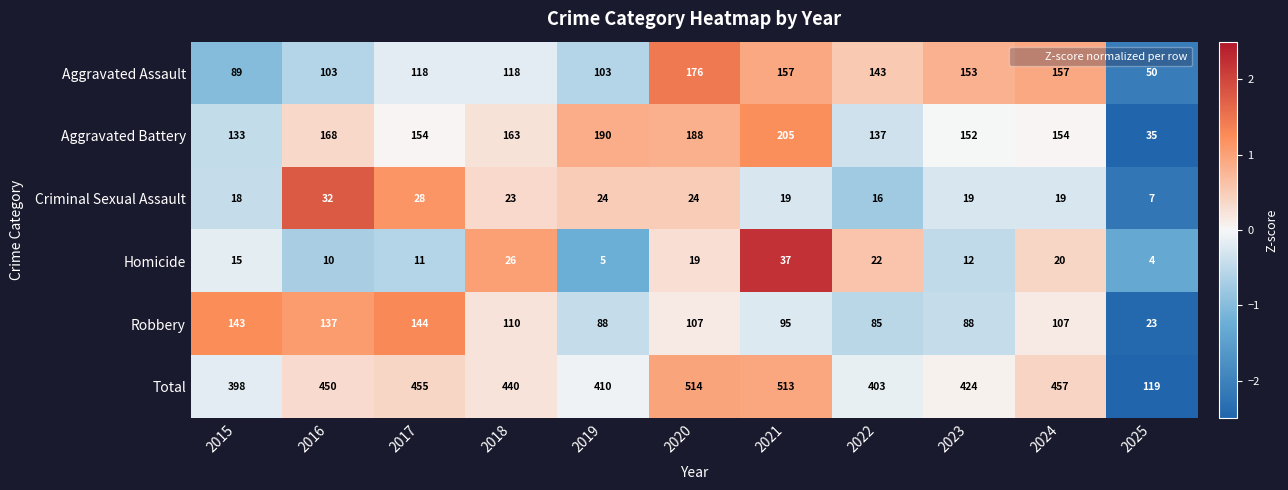

The Robbery series shows 137 at 2016. True or false?

True